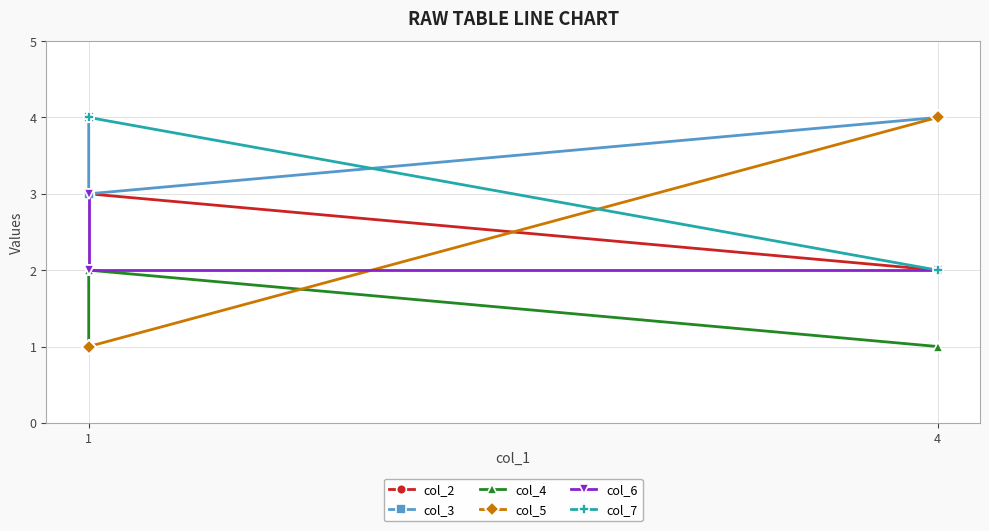

Rank the series by their maximum value, from highest to lowest.

col_3, col_5, col_7, col_2, col_6, col_4